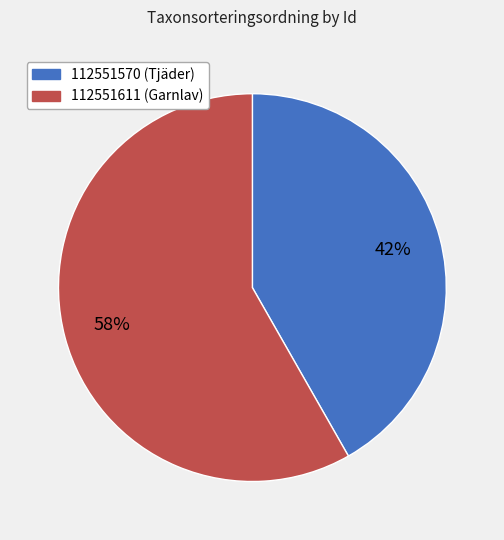

Combined, do 112551611 and 112551570 account for over 50%?

Yes